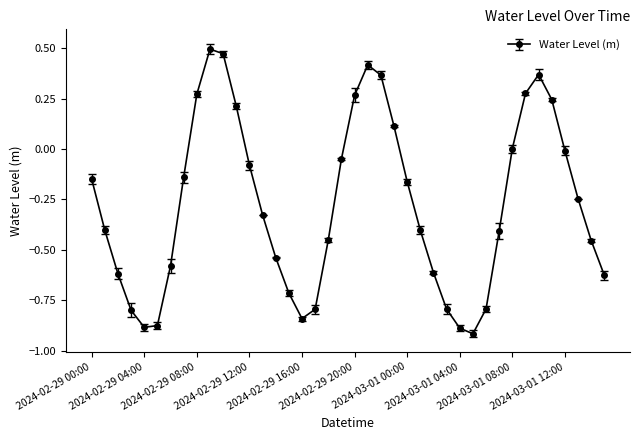

How many lines are shown in the chart?

1